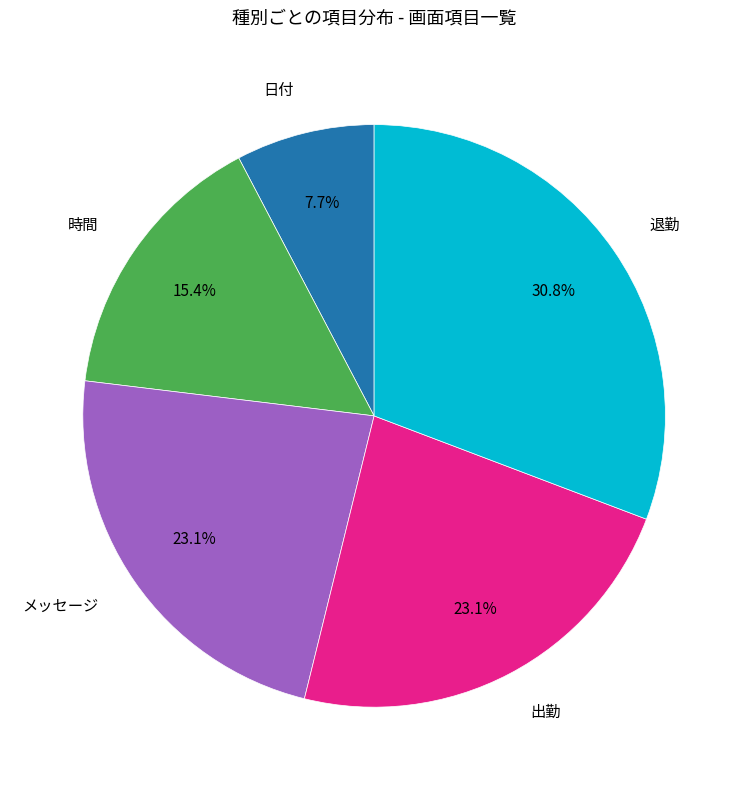

Does any single category account for the majority?

No